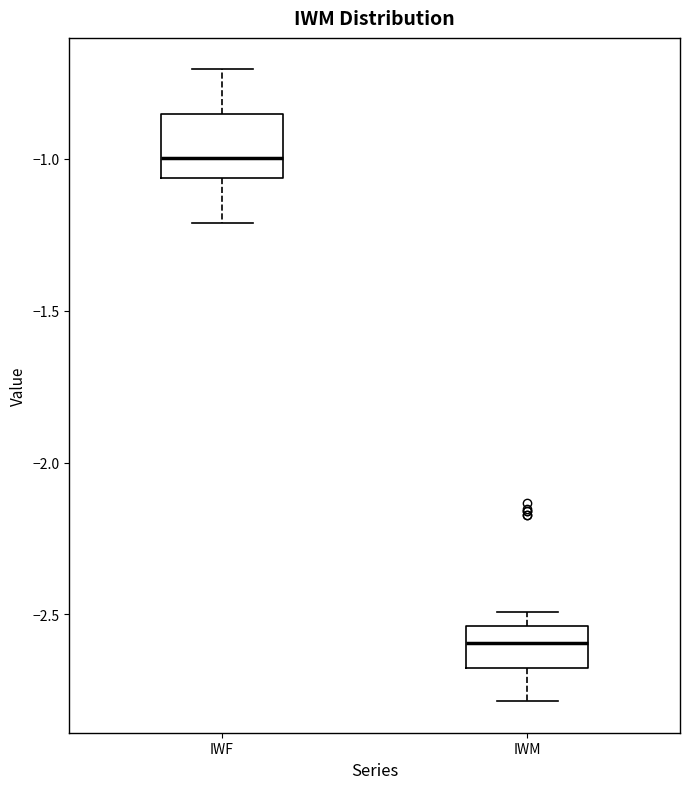

Reading left to right, read every box against the y-axis: the position of its median line, the range the box covers, and the ends of its whiskers. The values are not printed on the chart, so give them approximately, as read against the axis.

IWF: median -1.00, box -1.05 to -0.85, whiskers -1.20 to -0.70
IWM: median -2.60, box -2.70 to -2.55, whiskers -2.80 to -2.50